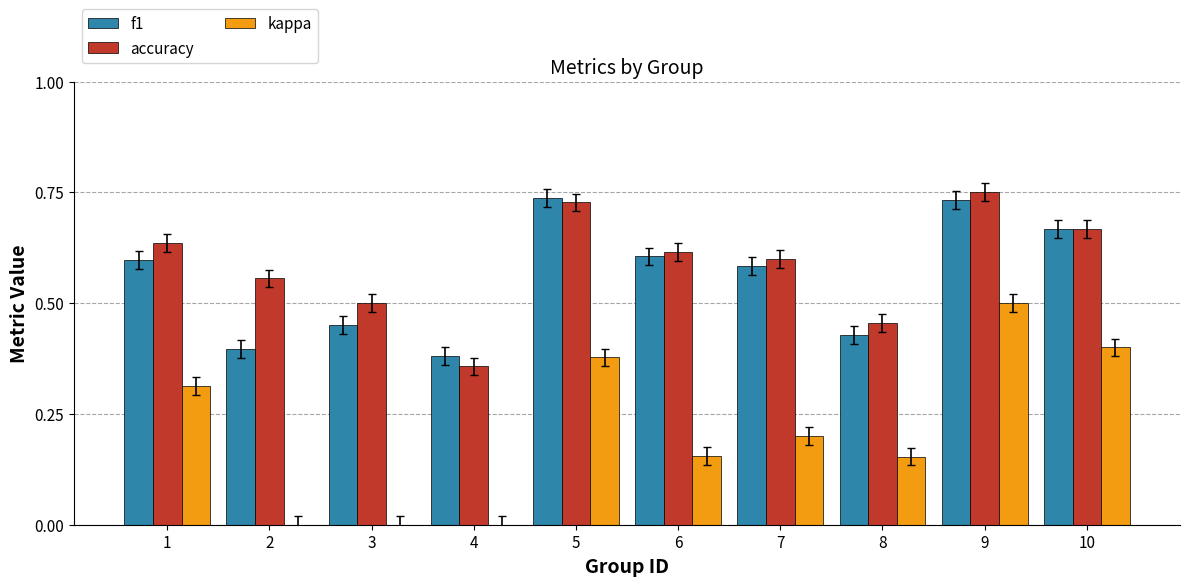

The value of kappa at 3 is 0.0. True or false?

True